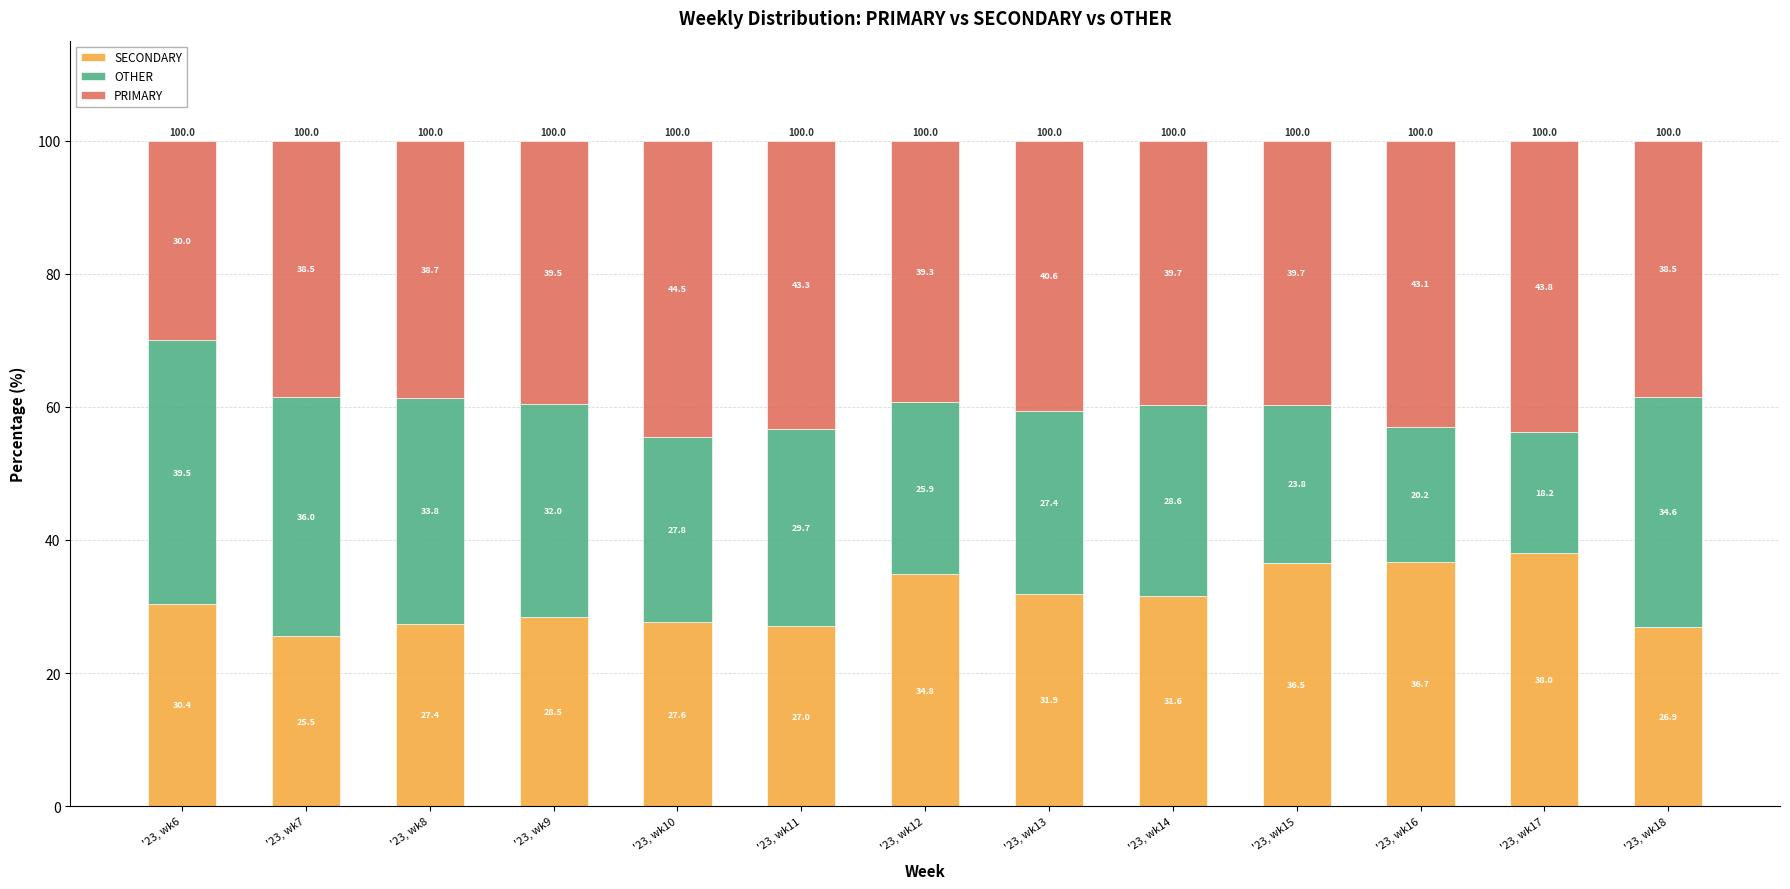

What is the sum of the SECONDARY values at '23, wk14 and '23, wk11?

58.6